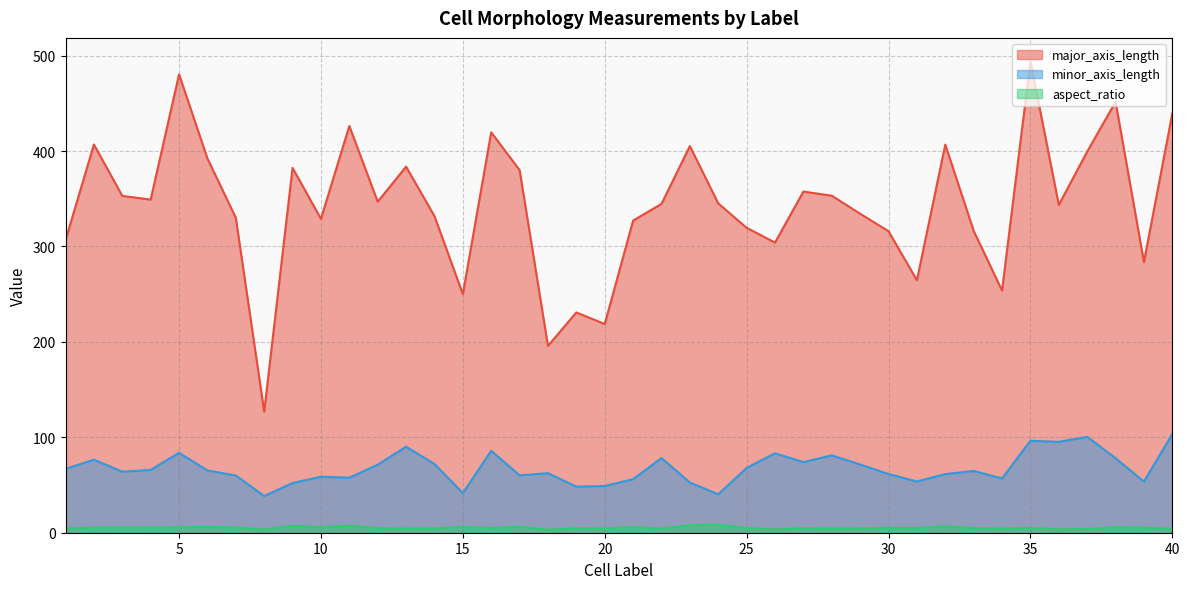

What is the highest value of the minor_axis_length series?

103.5